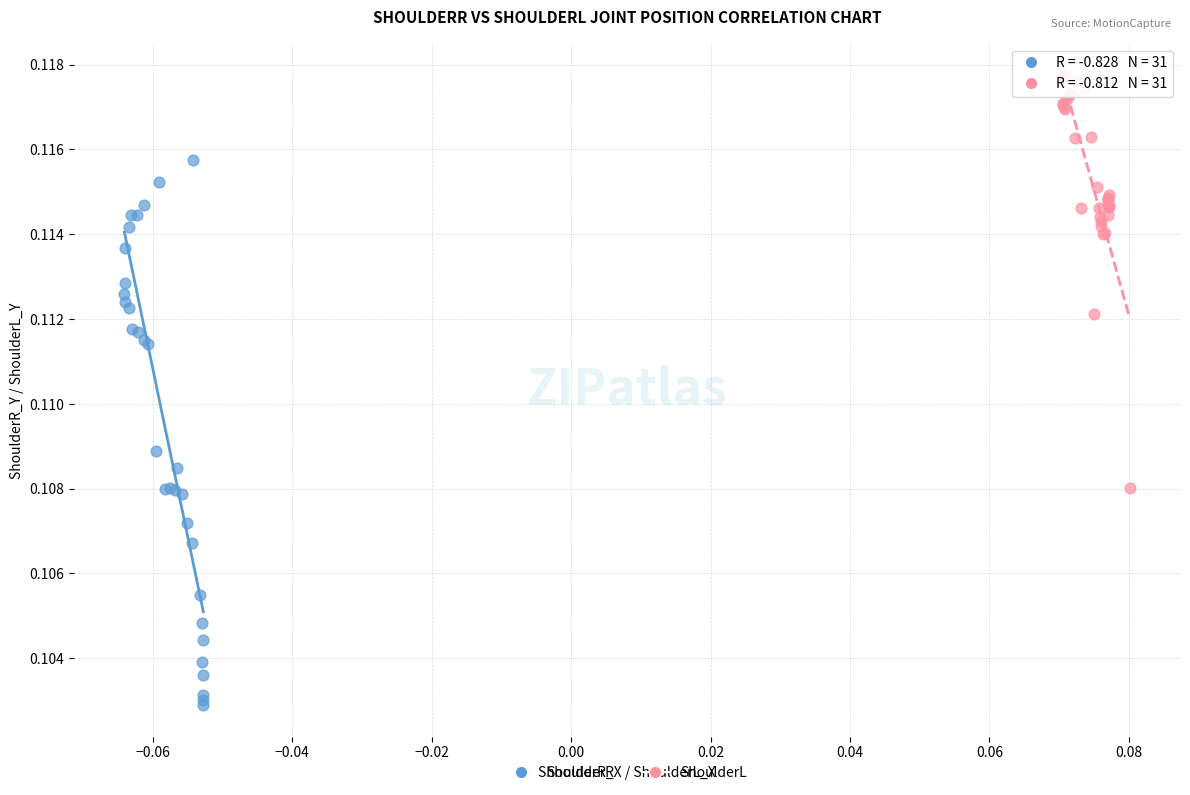

Which series has the widest spread of Y values?

ShoulderR